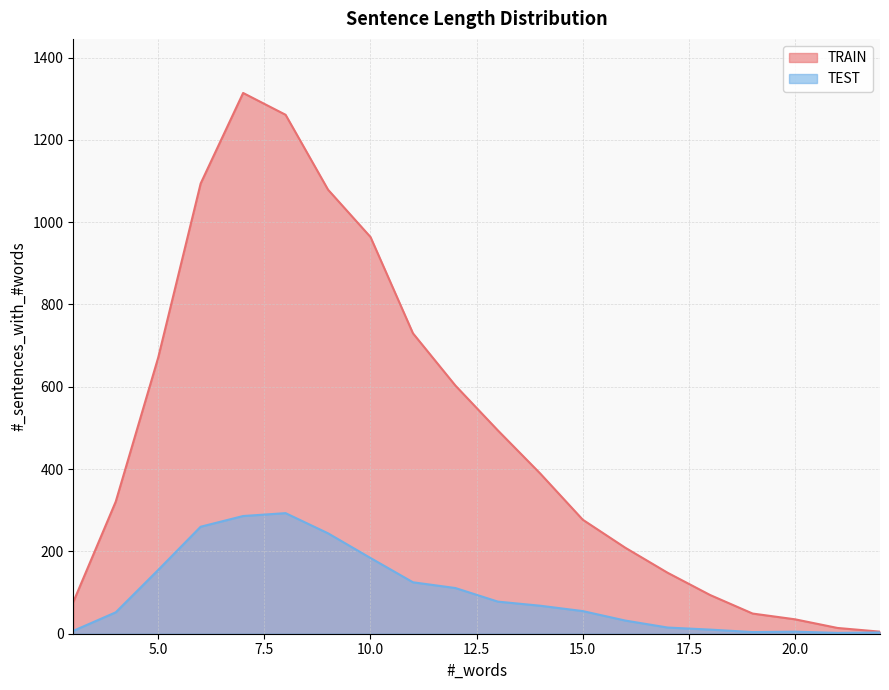

What are all the series names shown in the legend?

TRAIN, TEST